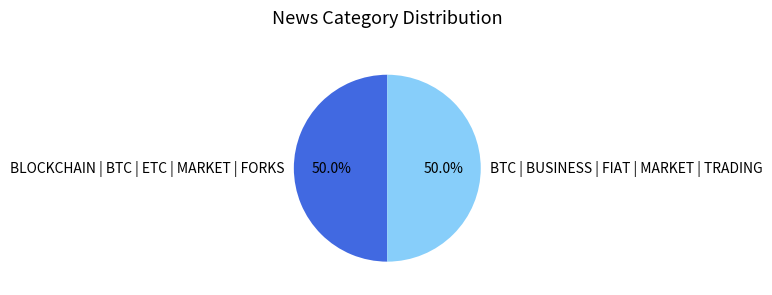

Approximately how many times larger is the value at BTC | BUSINESS | FIAT | MARKET | TRADING compared to BLOCKCHAIN | BTC | ETC | MARKET | FORKS?

1.0